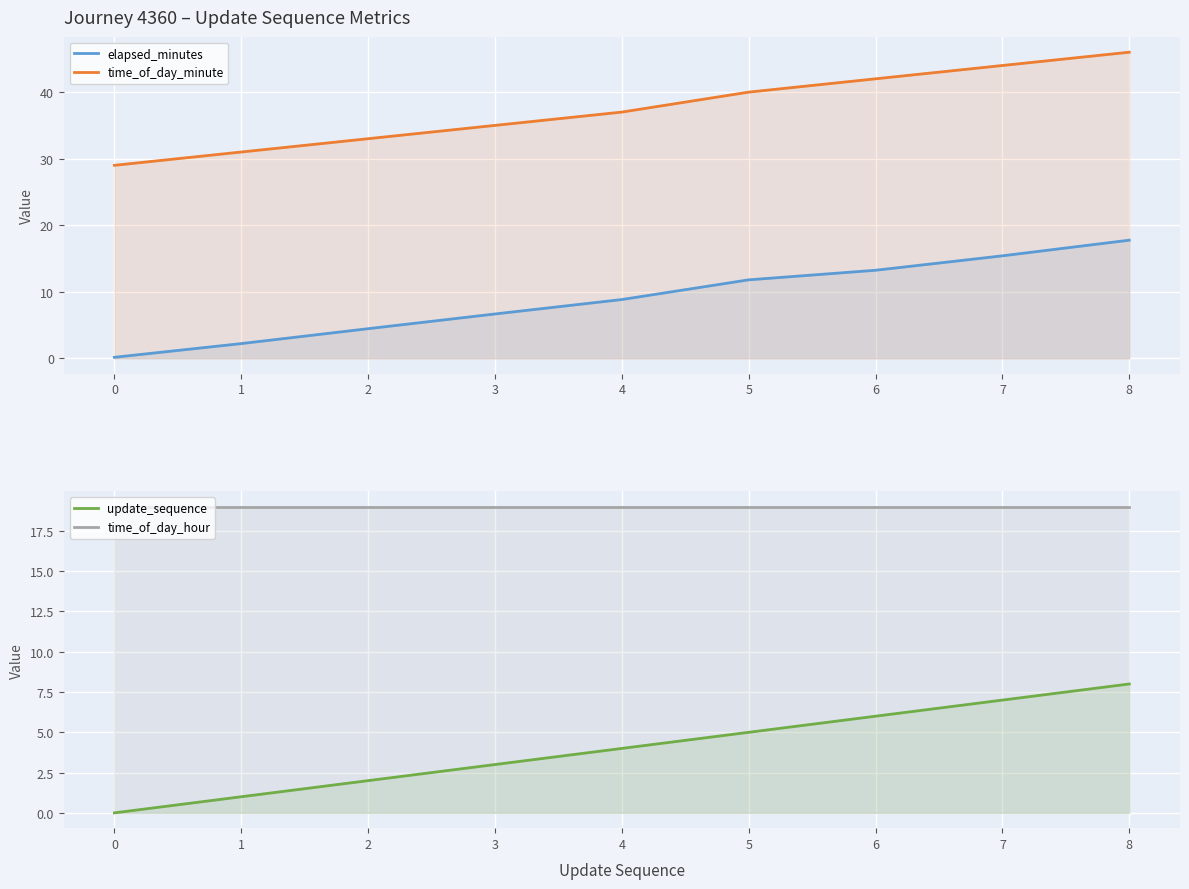

At 3, list the series in order from smallest to largest.

update_sequence, elapsed_minutes, time_of_day_hour, time_of_day_minute